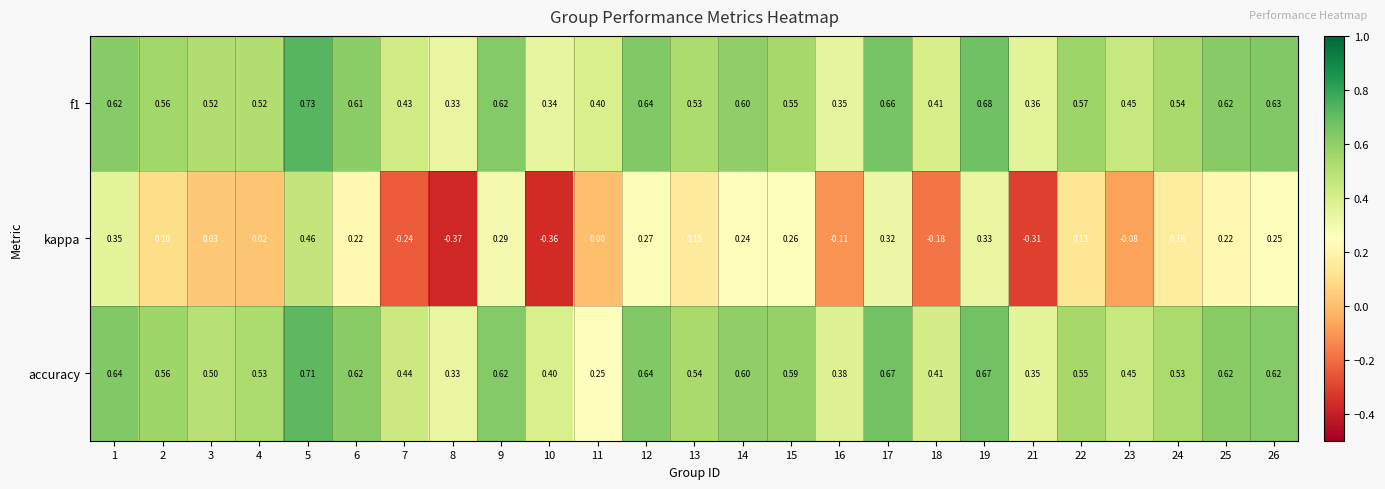

Between 3 and 22, which series saw the biggest shift?

kappa